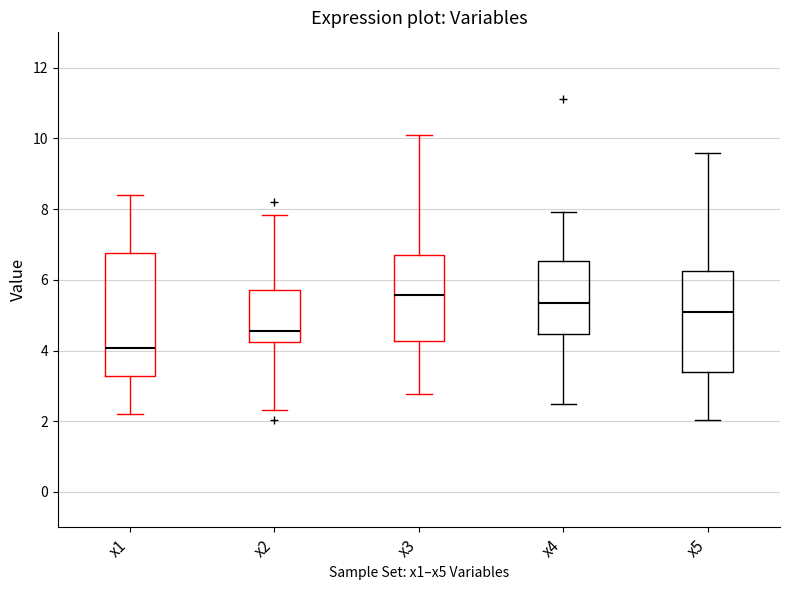

Which box's median line is the lowest?

x1